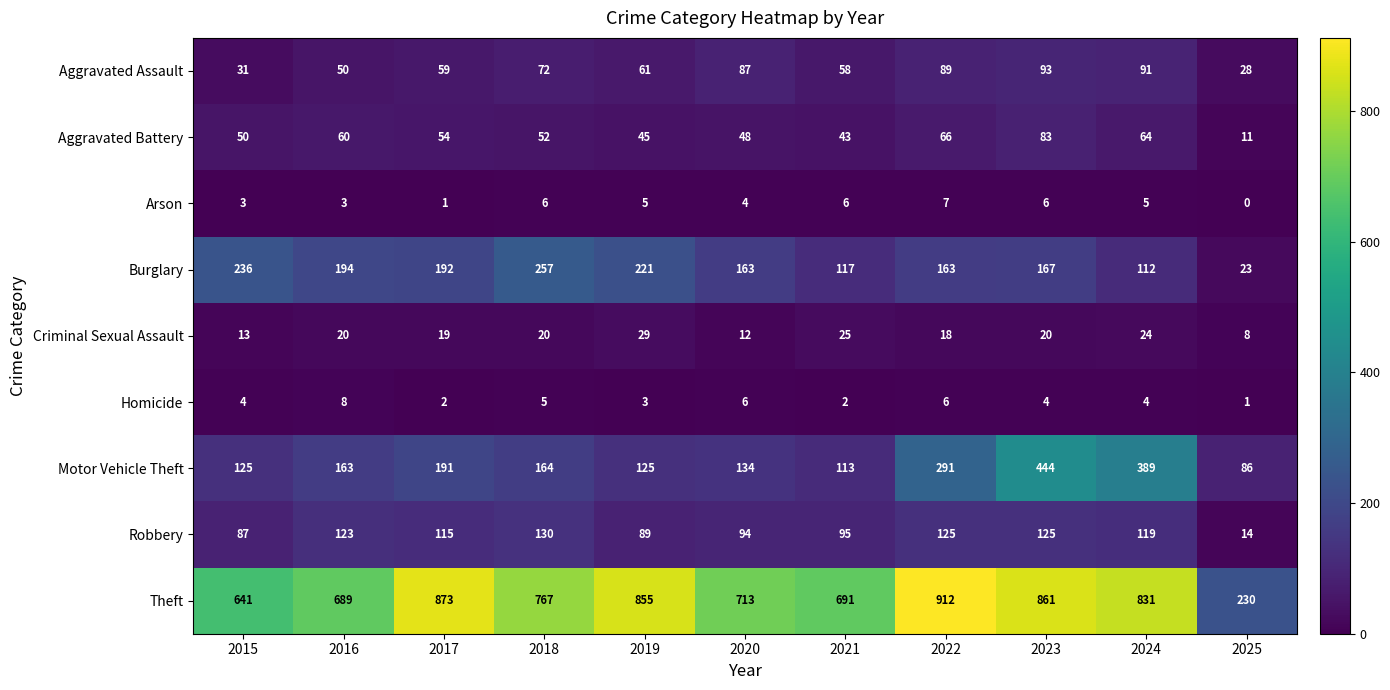

At how many categories does at least one series exceed 81?

11